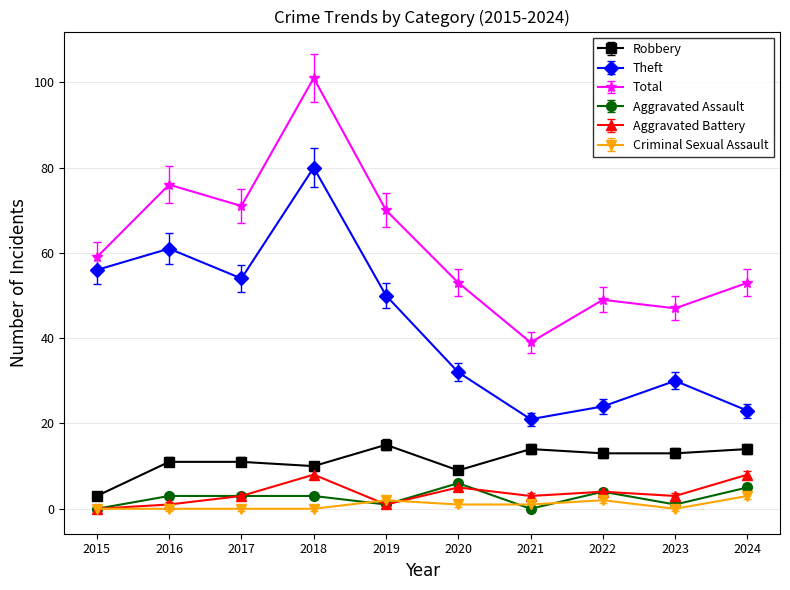

What is the highest value of the Total series?

101